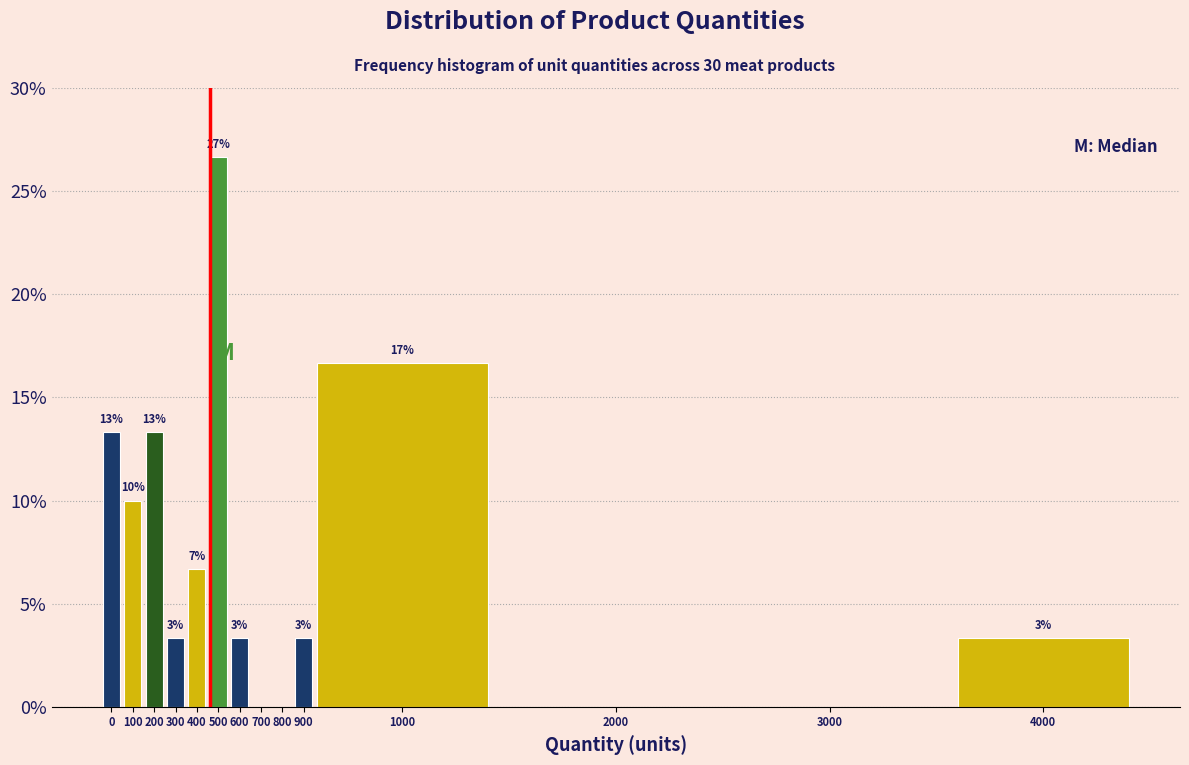

Are the bars horizontal?

No